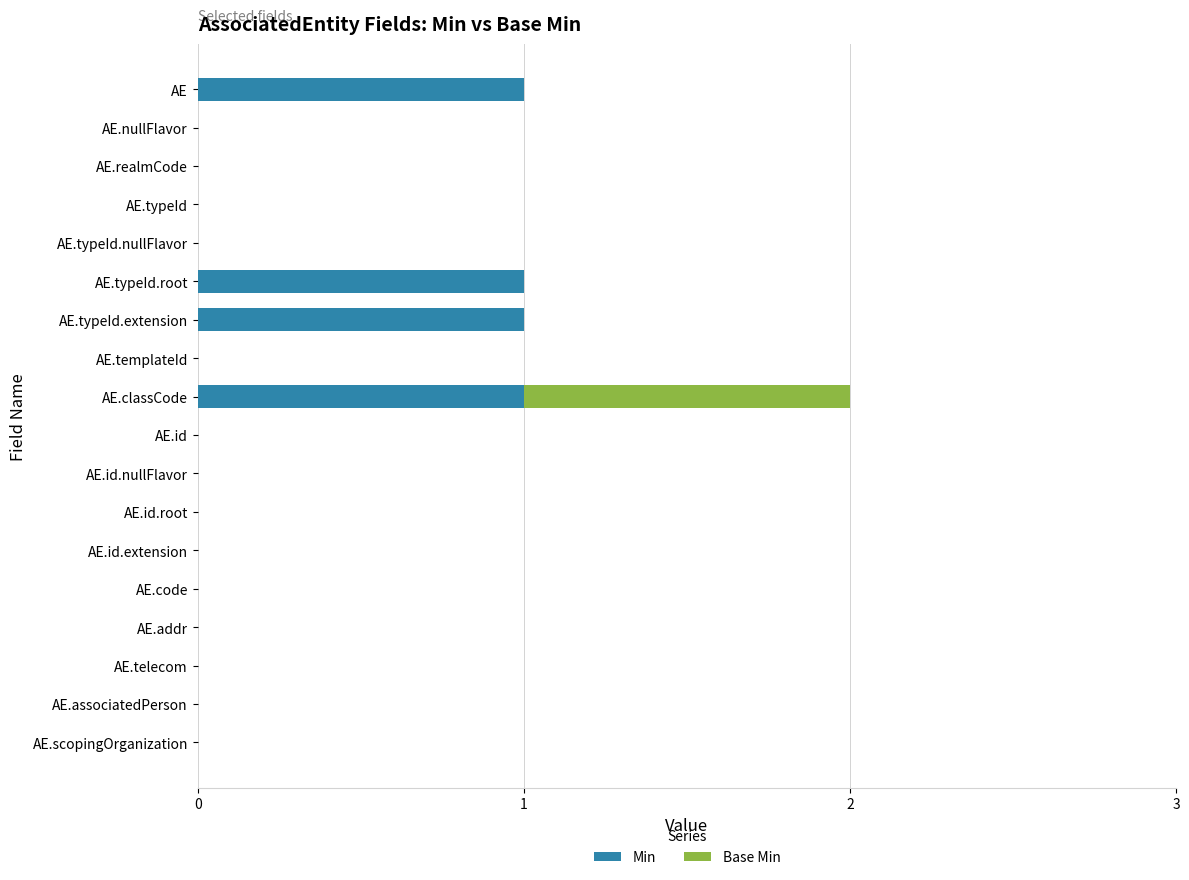

Count the number of data series in this chart.

2